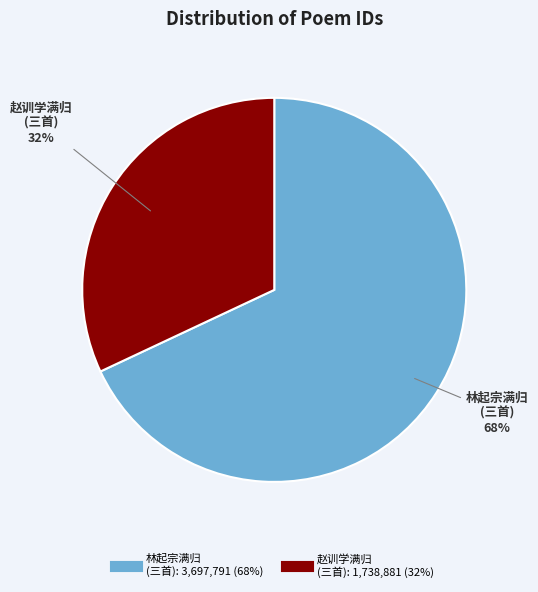

To the nearest percent, what is the average slice percentage?

50%